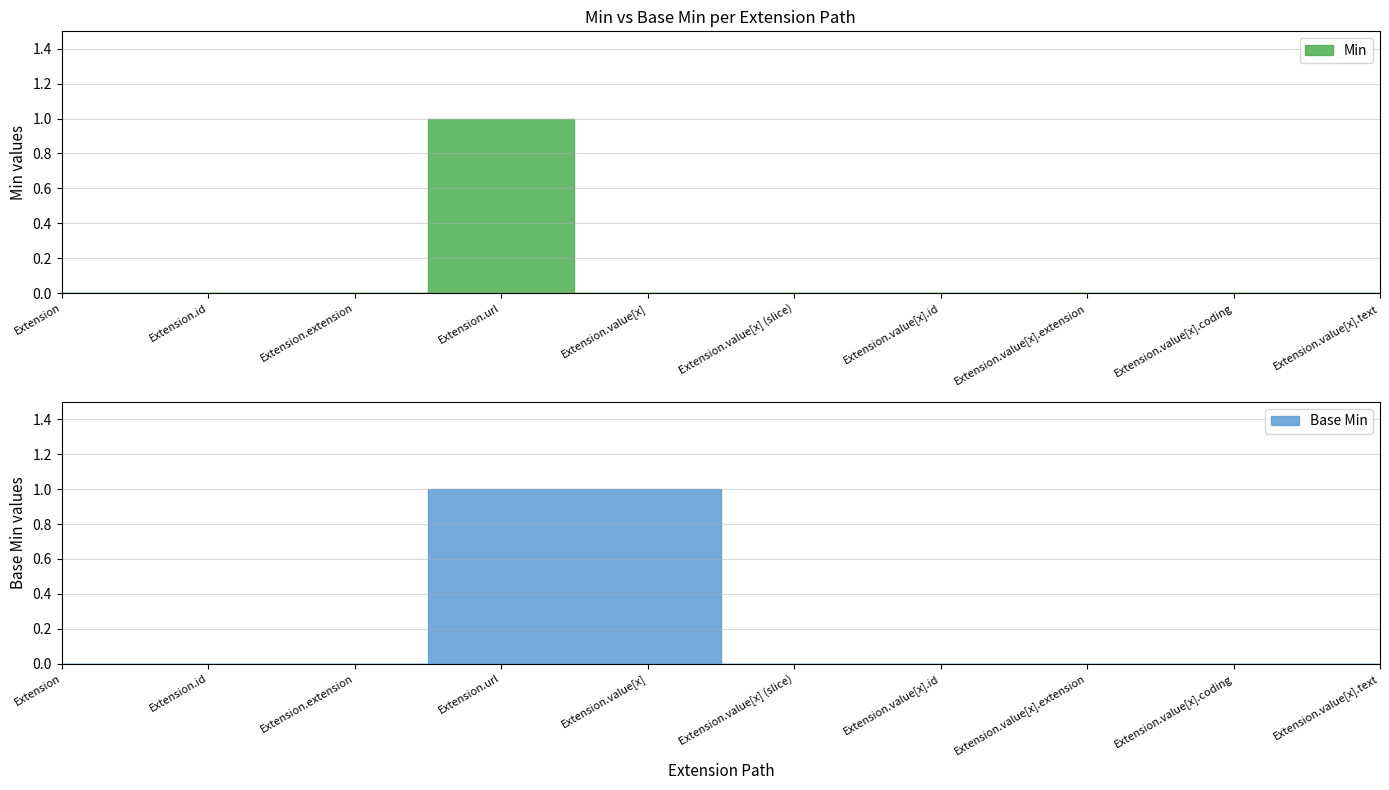

List the labels in order of Min value, largest first.

Extension.url, Extension, Extension.id, Extension.extension, Extension.value[x], Extension.value[x] (slice), Extension.value[x].id, Extension.value[x].extension, Extension.value[x].coding, Extension.value[x].text